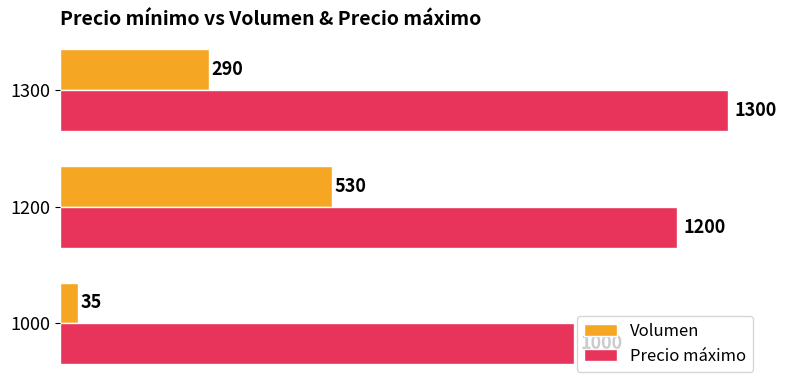

Which series has the widest spread of values?

Volumen